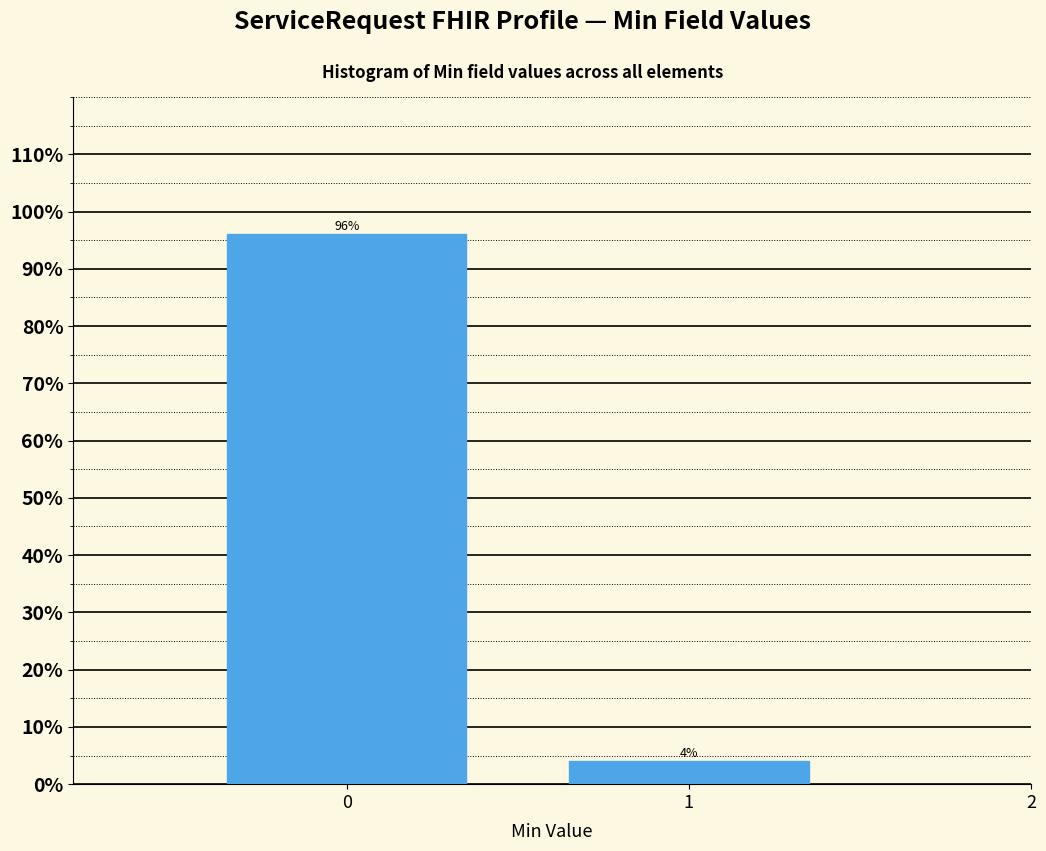

Reading left to right, list all the values displayed in this chart.

96	4